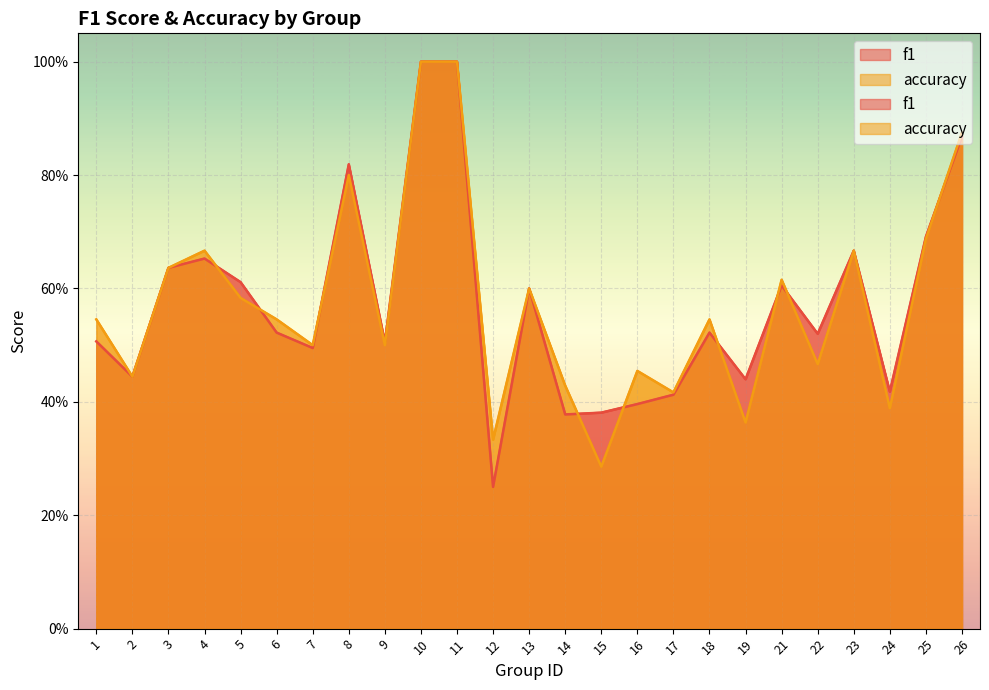

True or false: accuracy and f1 cross at least once.

True